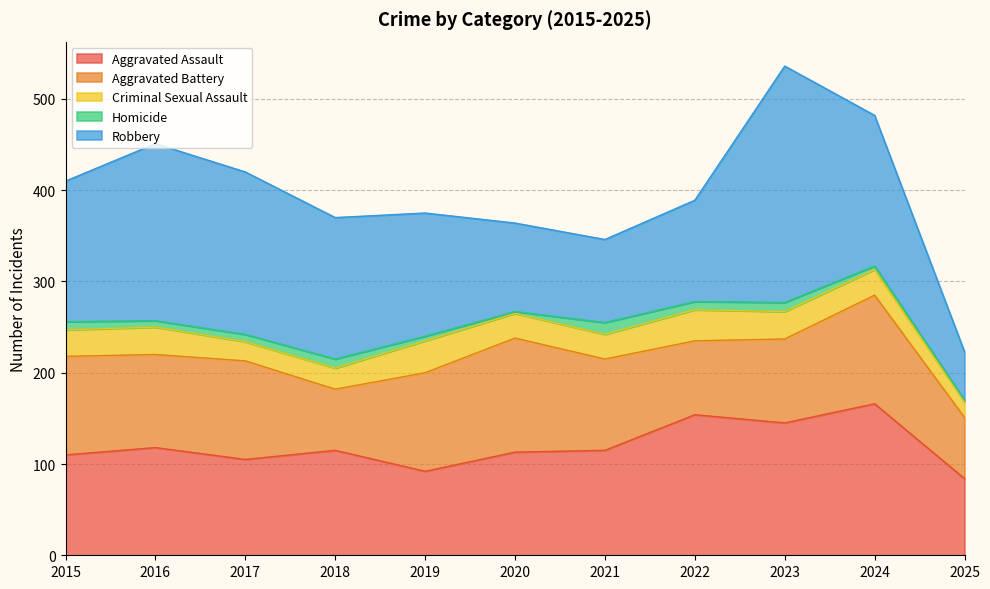

How many interior local peaks does the Aggravated Battery series have?

3